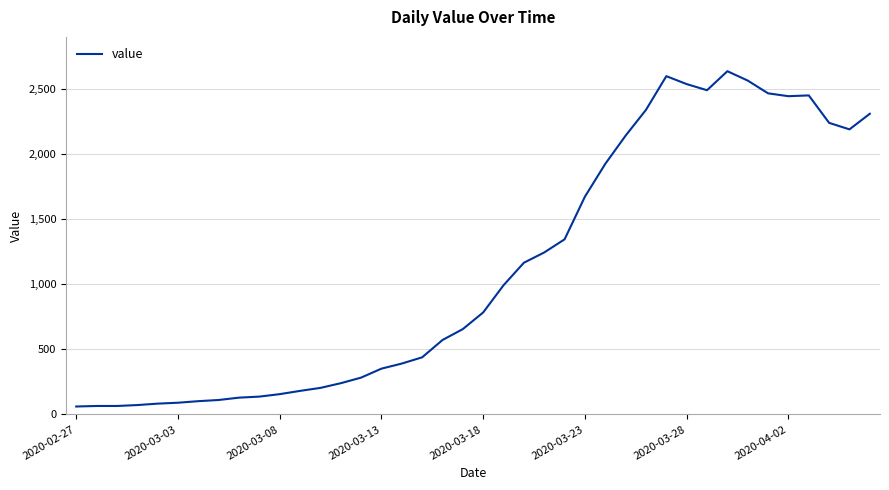

Does the chart have visible grid lines?

Yes